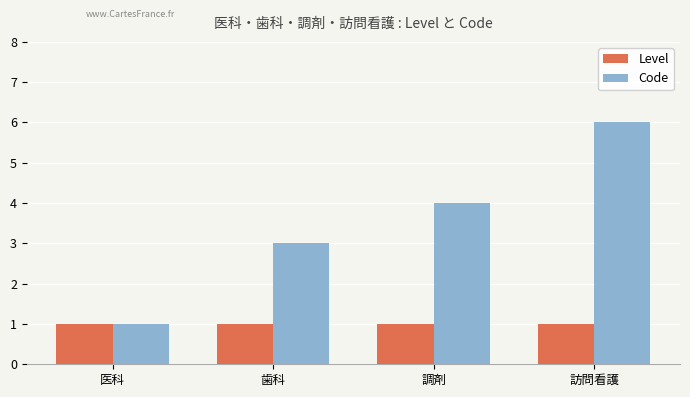

Reading right to left, transcribe all the data shown in this chart.

Level: 1	1	1	1
Code: 6	4	3	1